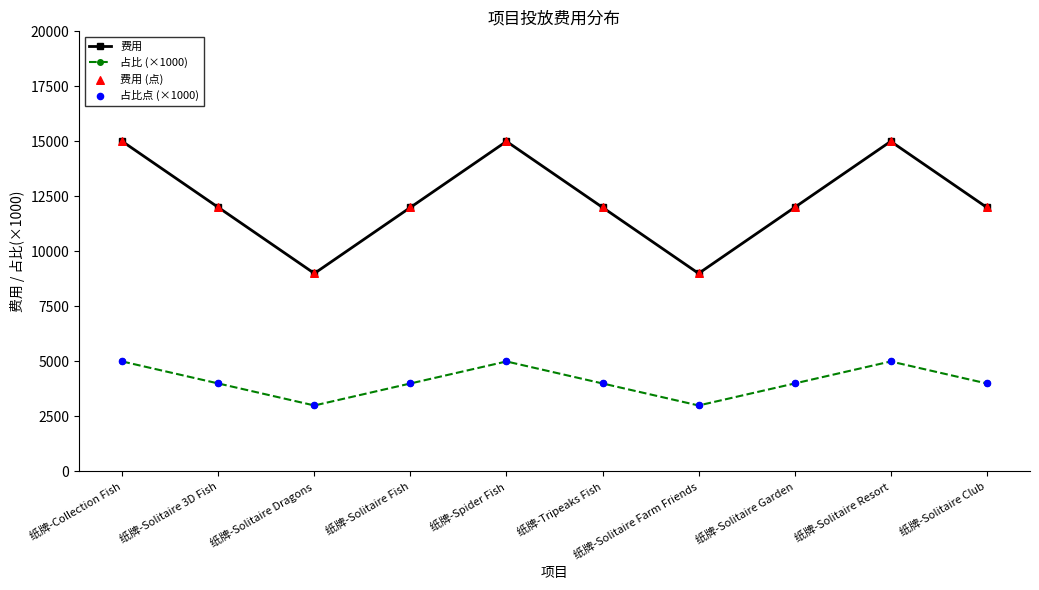

Which series has the largest range (max minus min)?

费用